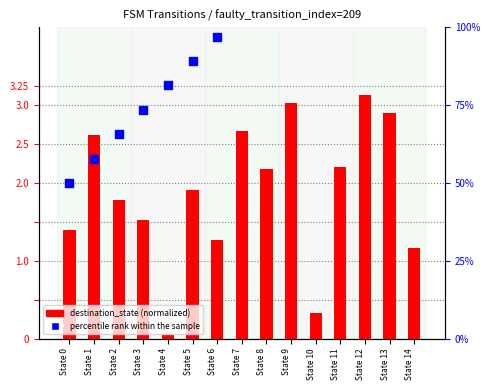

Which series reaches the minimum Y coordinate?

destination_state